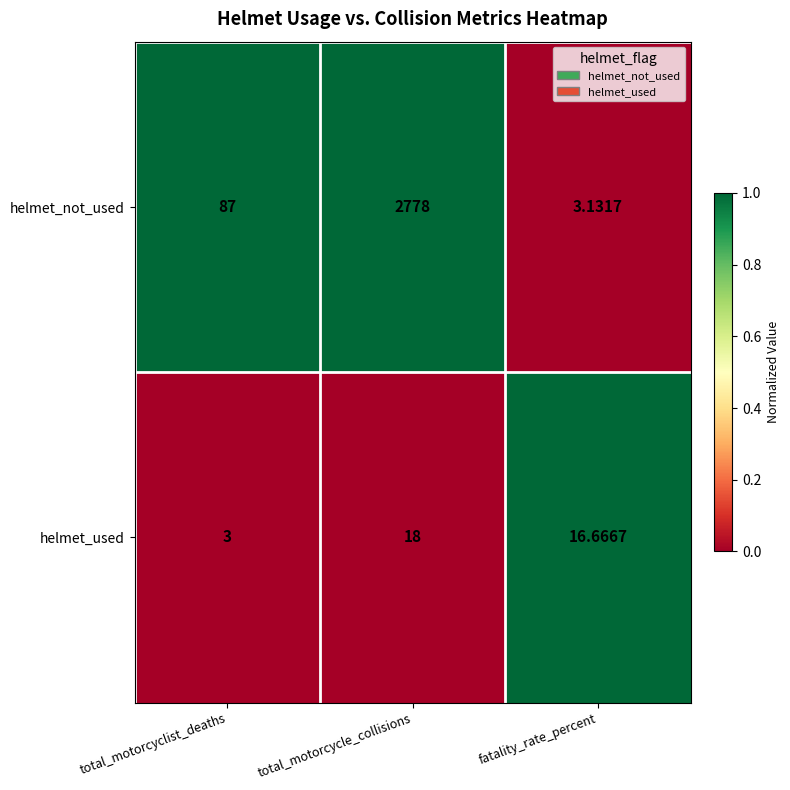

What is the difference between the highest and lowest values at fatality_rate_percent?

13.5